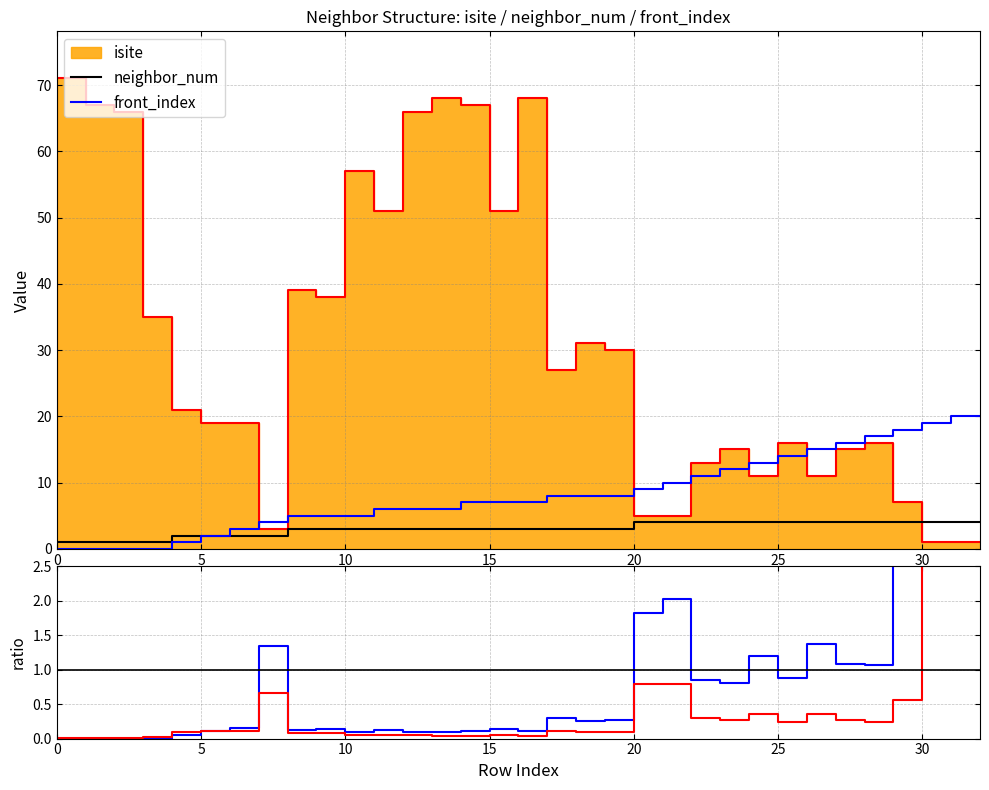

What is the average value of the nominal series?

1.0